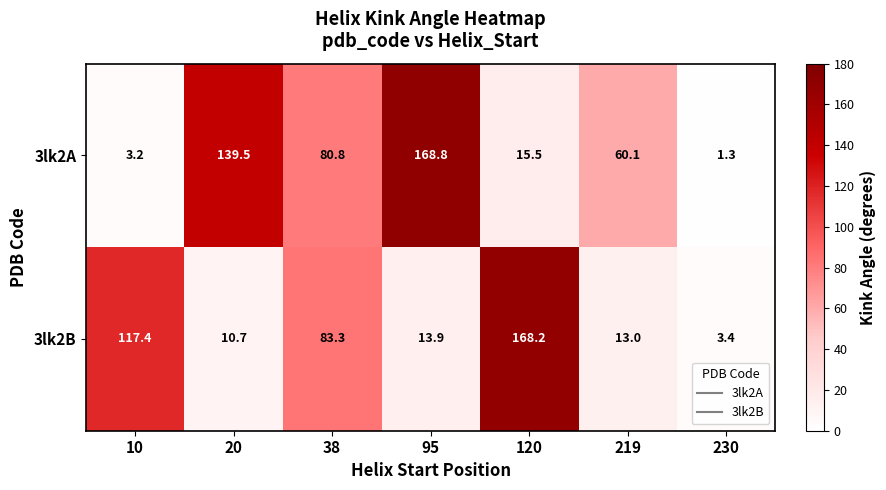

Reading right to left, list all the values displayed in this chart.

3lk2A: 1.3	60.1	15.5	168.8	80.8	139.5	3.2
3lk2B: 3.4	13.0	168.2	13.9	83.3	10.7	117.4